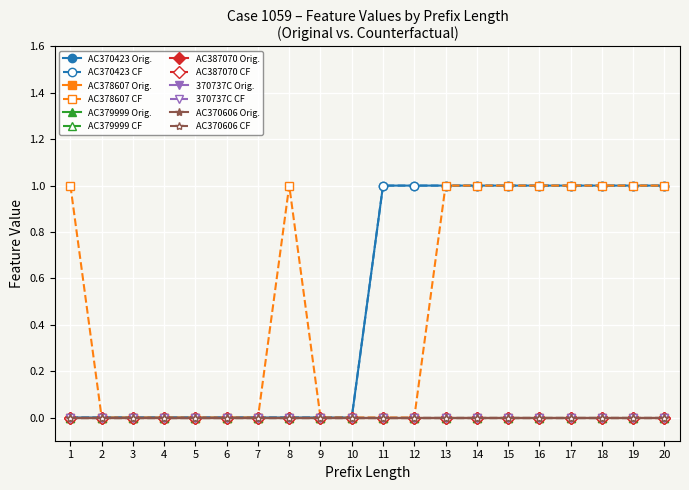

Does the chart have visible grid lines?

Yes